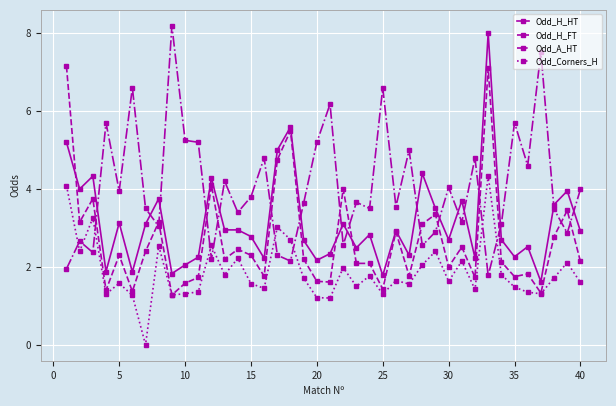

In Odd_Corners_H, how many points are lower than both neighbors (excluding endpoints)?

13